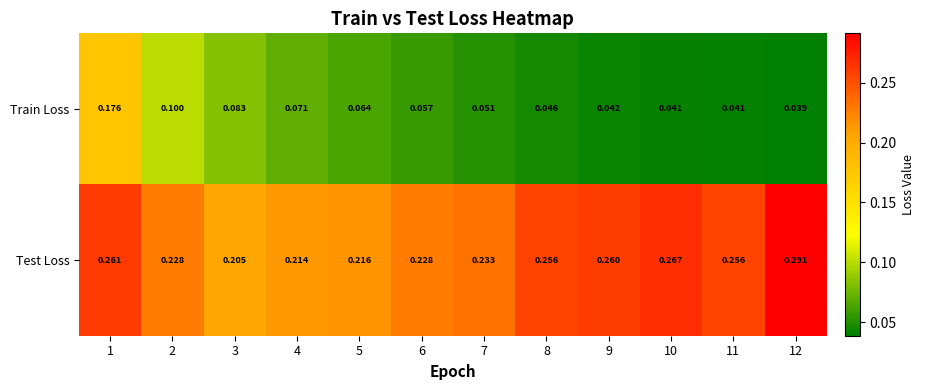

Rank the series by their maximum value, from highest to lowest.

Test Loss, Train Loss